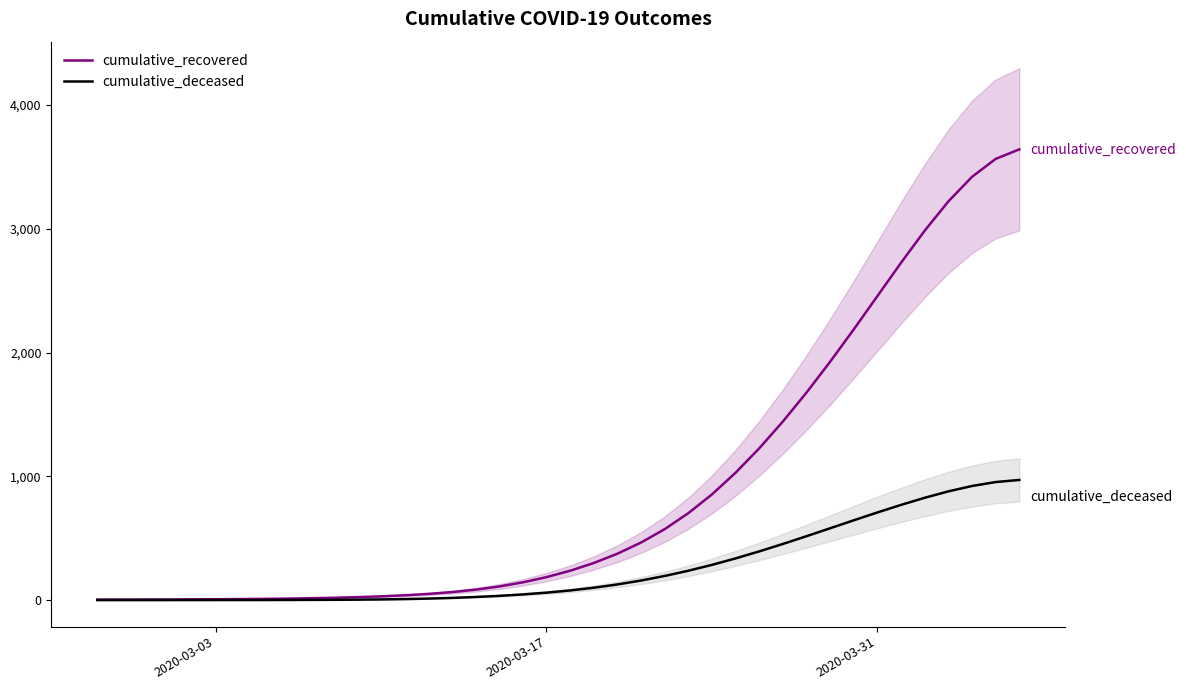

True or false: cumulative_deceased and cumulative_recovered intersect in this chart.

False